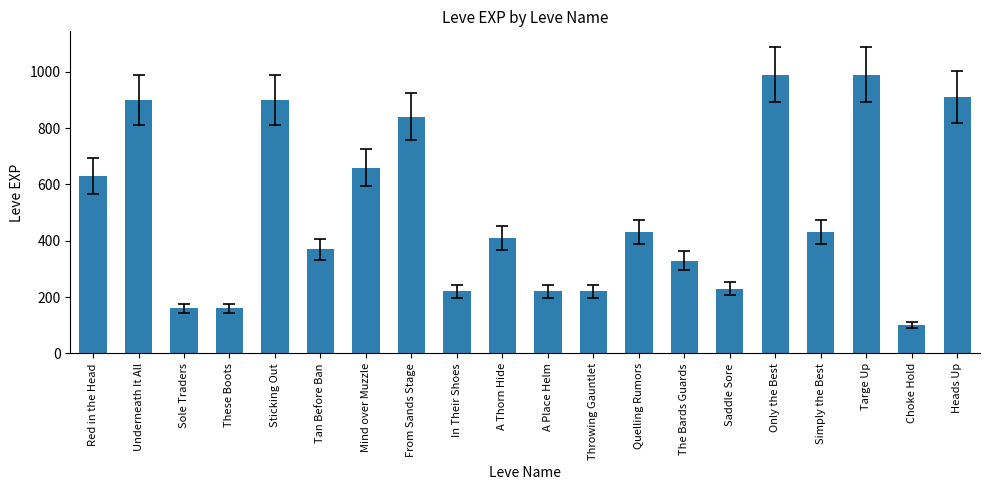

Count the number of data series in this chart.

1